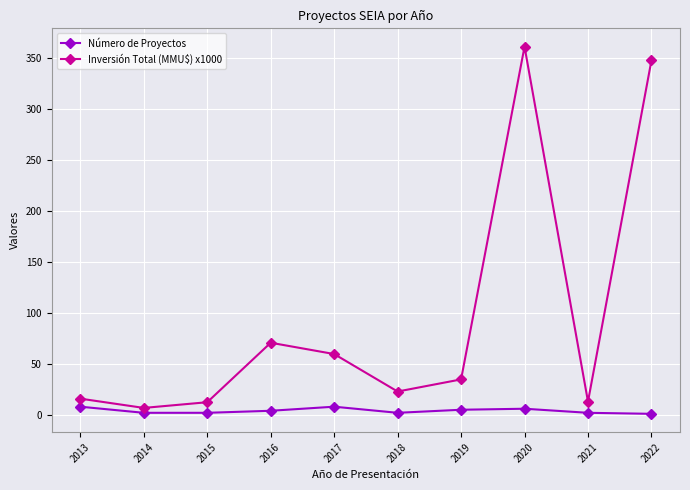

Is this an area chart (filled region under the line)?

No